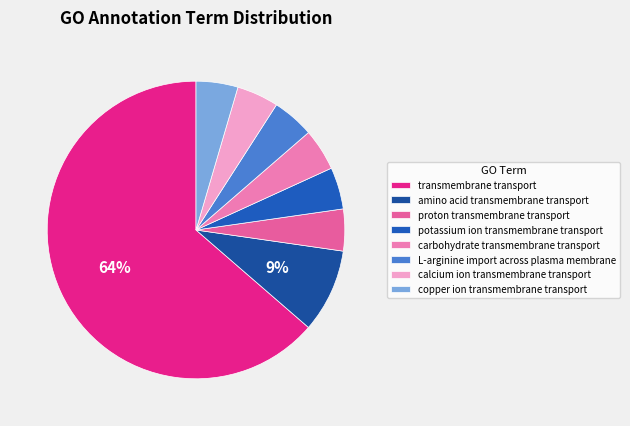

What is the ratio of the value at copper ion transmembrane transport to the value at proton transmembrane transport?

1.0